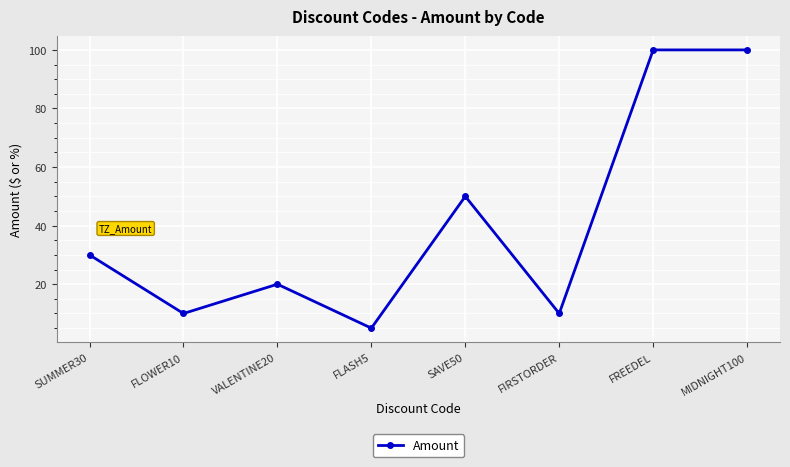

Which label corresponds to the smallest value in the chart?

FLASH5